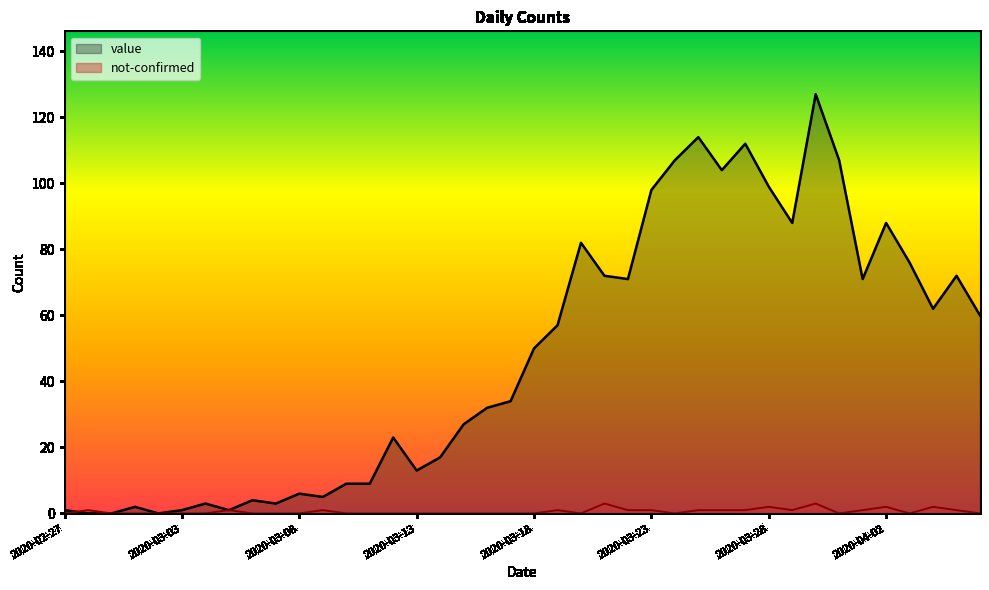

What is the label of the 2nd point from the left?

2020-02-28